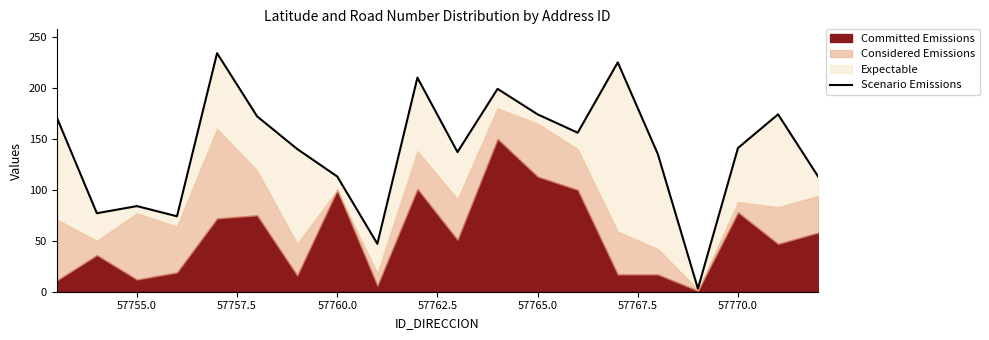

Between 57755.0 and 17, which is larger?

17